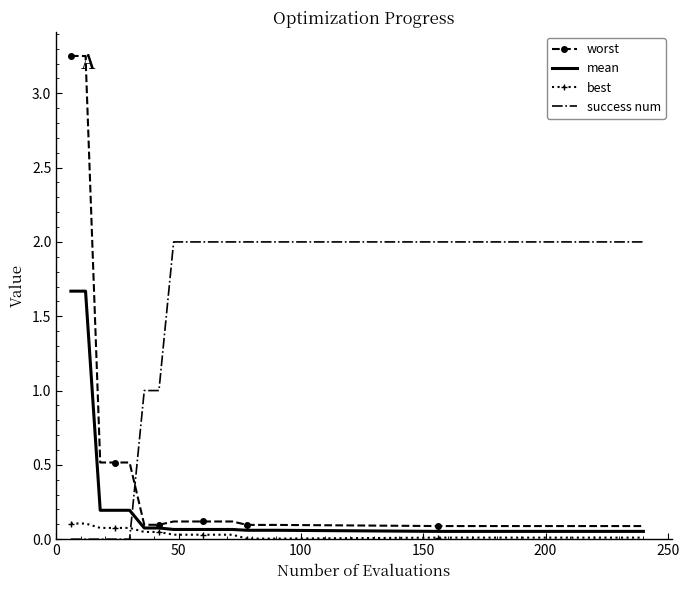

After their last crossing, which series has the higher values: worst or success num?

success num